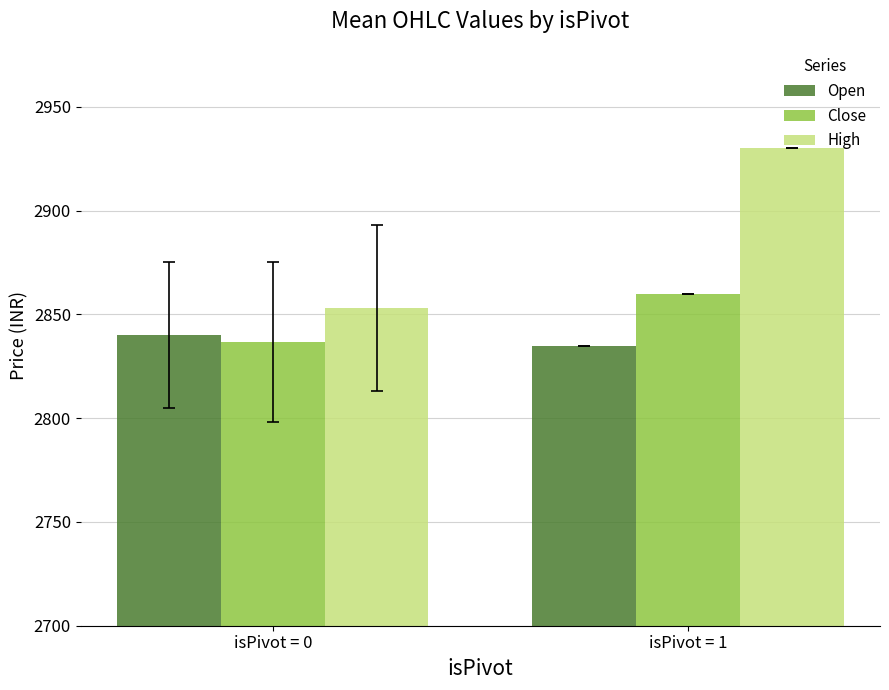

Rank the series by their average value, from highest to lowest.

High, Close, Open